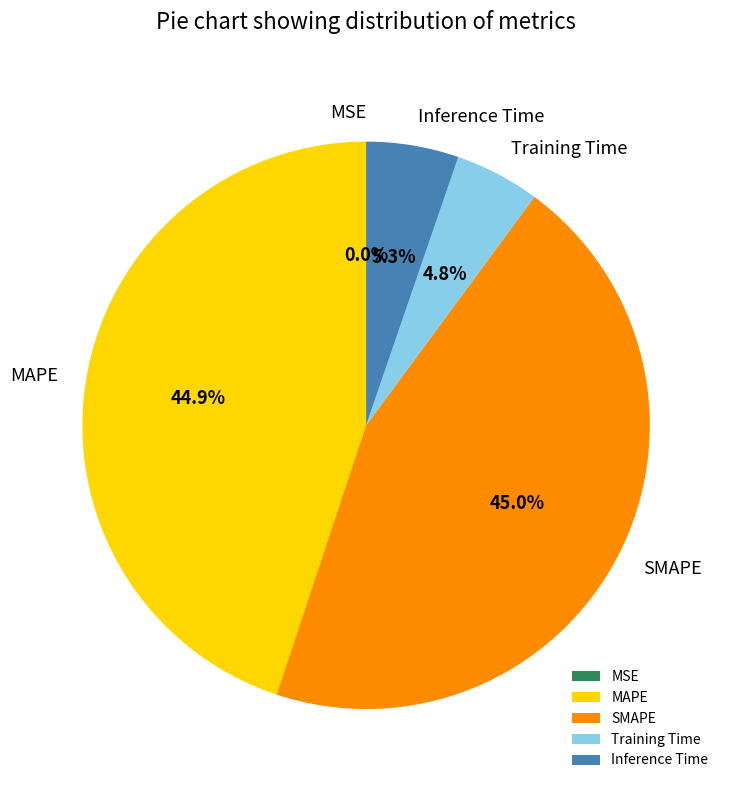

Is there a majority slice in this chart?

No